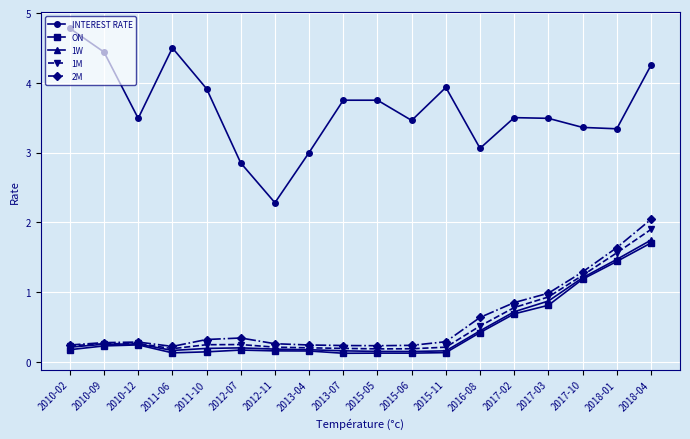

What is the maximum value for INTEREST RATE?

4.8